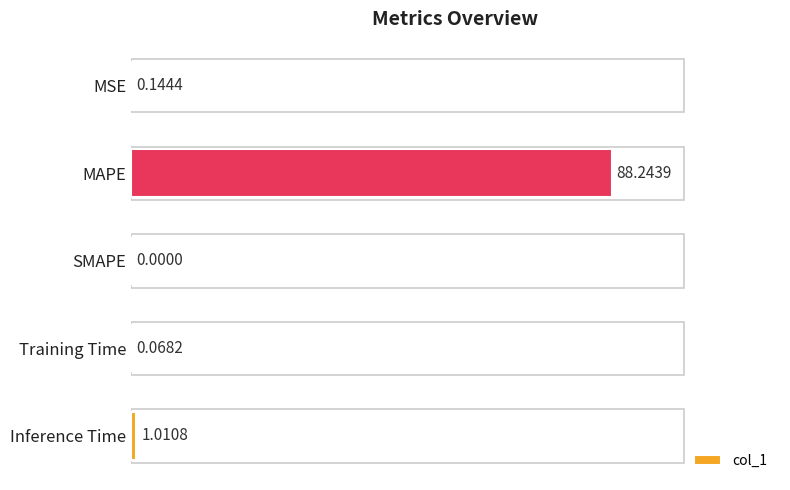

Which label corresponds to the largest value in the chart?

MAPE